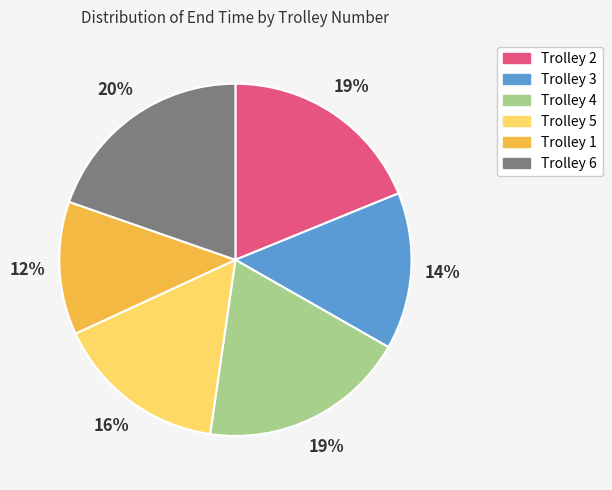

Which slice is the smallest?

Trolley 1